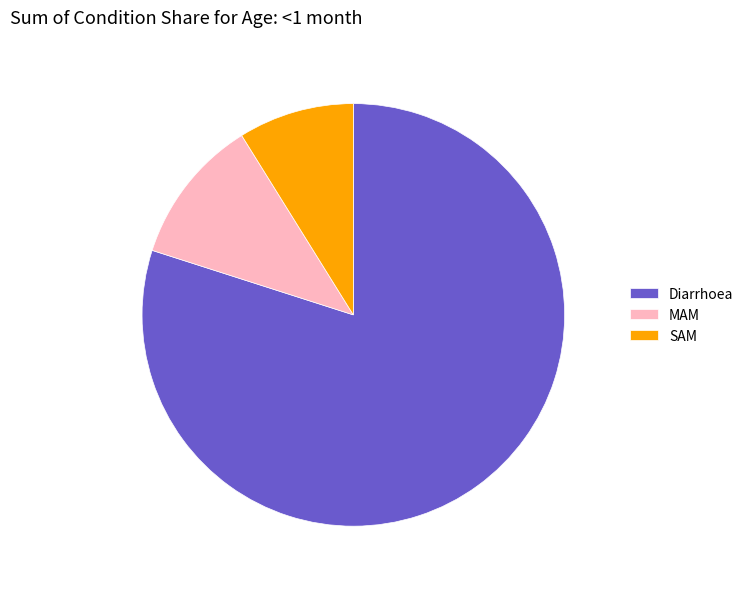

Which category has the smallest portion of the pie?

SAM